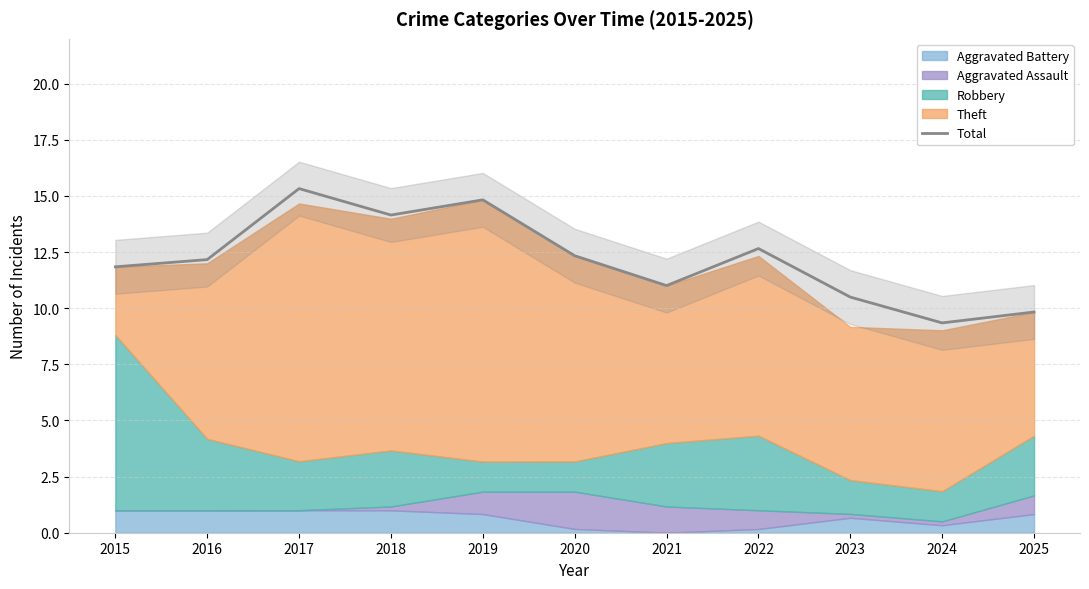

What is the change in value from 2017 to 2025?

-5.5